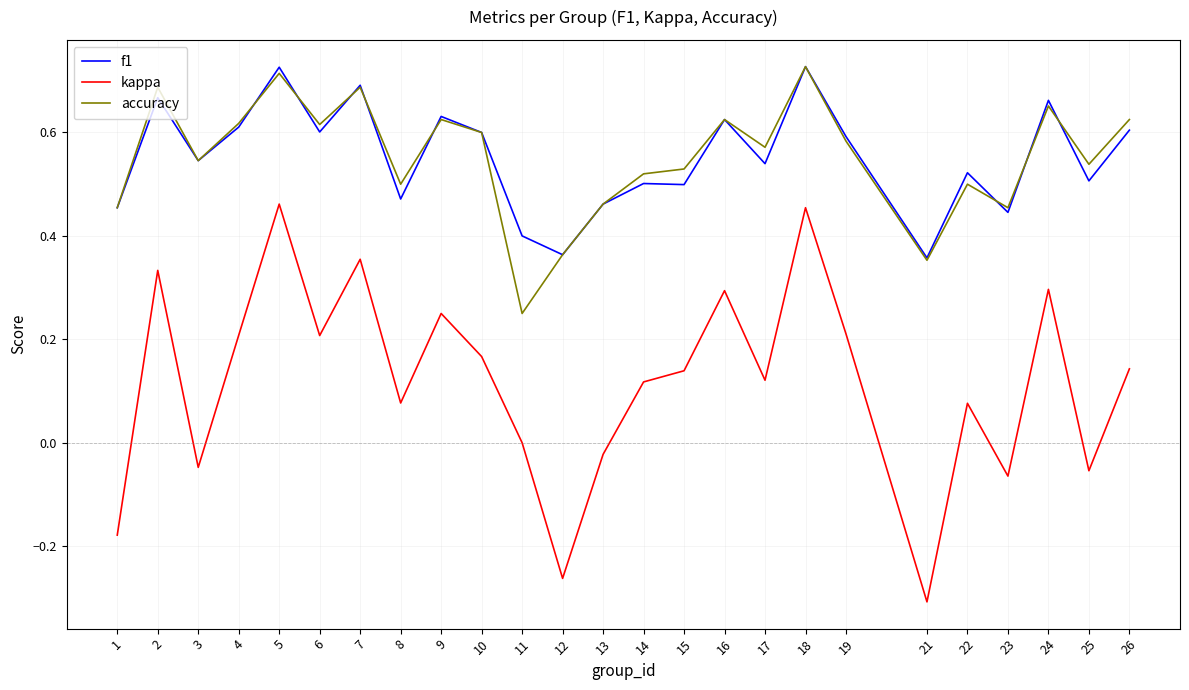

After their last crossing, which series has the higher values: f1 or accuracy?

accuracy